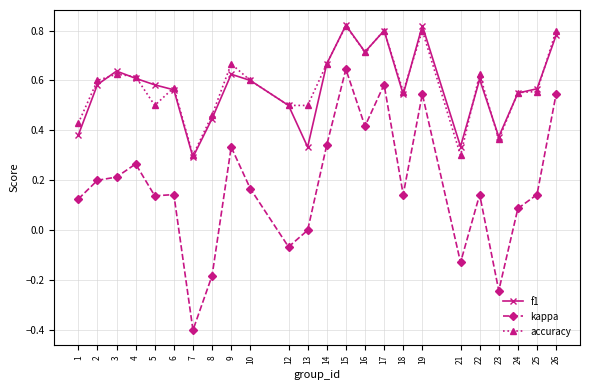

Which series changed the most between 2 and 9?

kappa